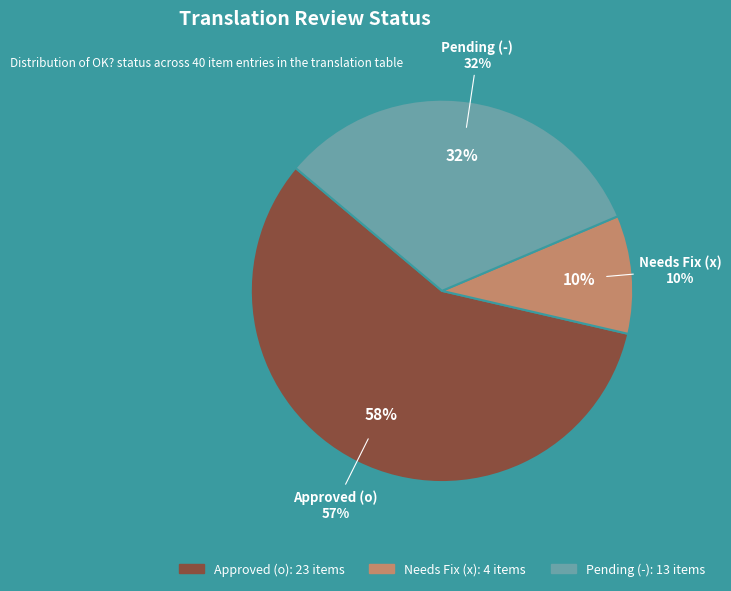

To the nearest percent, what portion does - represent?

32%